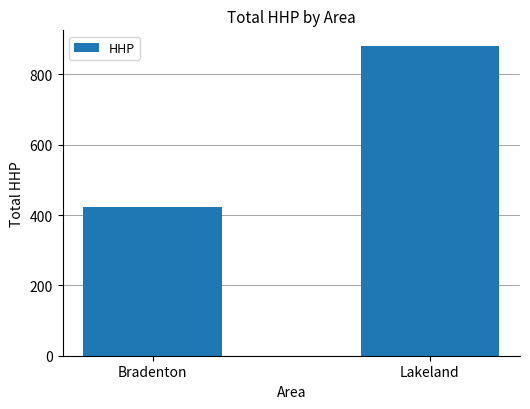

What is the sum of all values?

1305